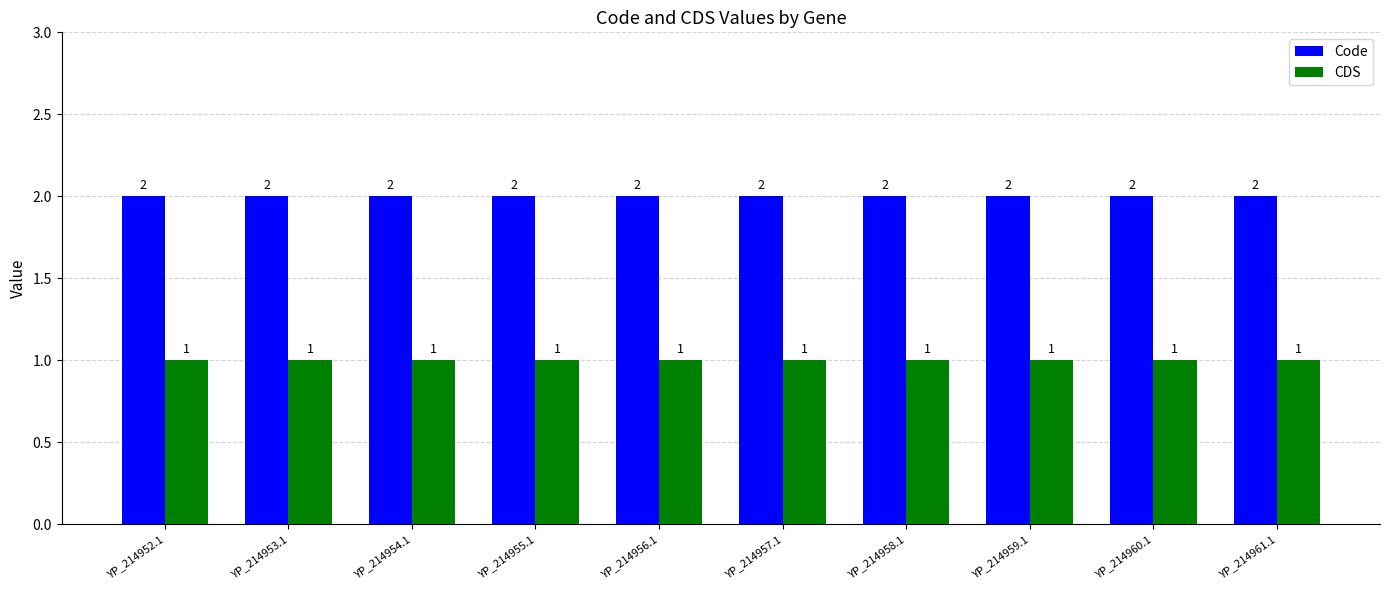

Is the value of Code at YP_214959.1 greater than the value of CDS at YP_214957.1?

Yes